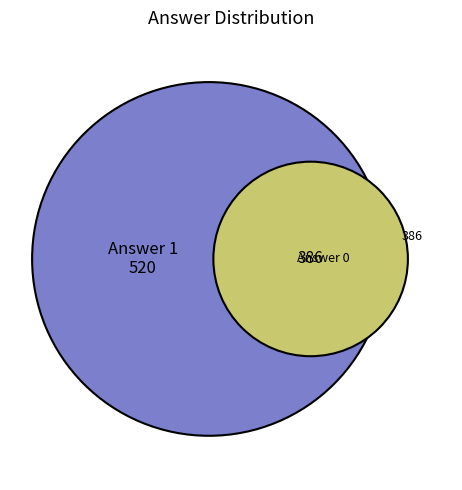

Which slice is the smallest?

Answer 0